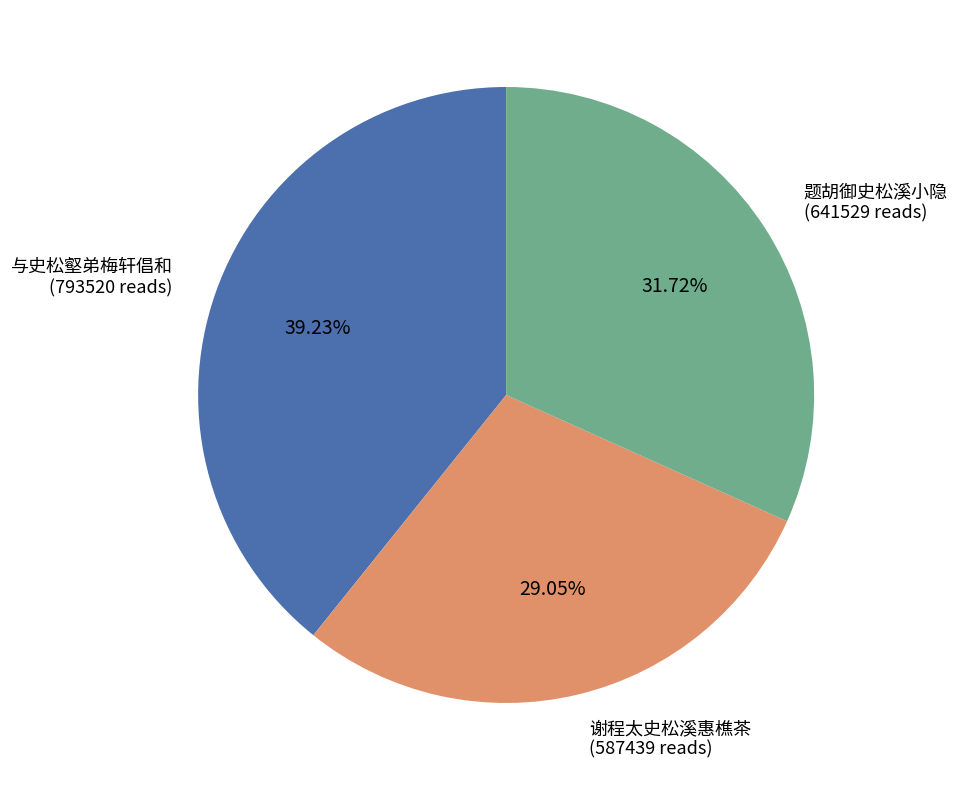

How many segments does this pie chart have?

3